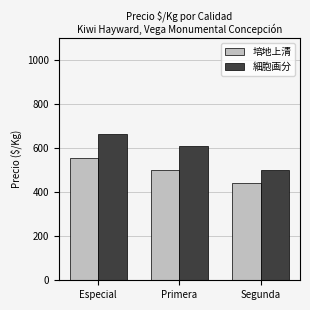

What is the value of the 培地上清 bar at the 2nd from the left?

500